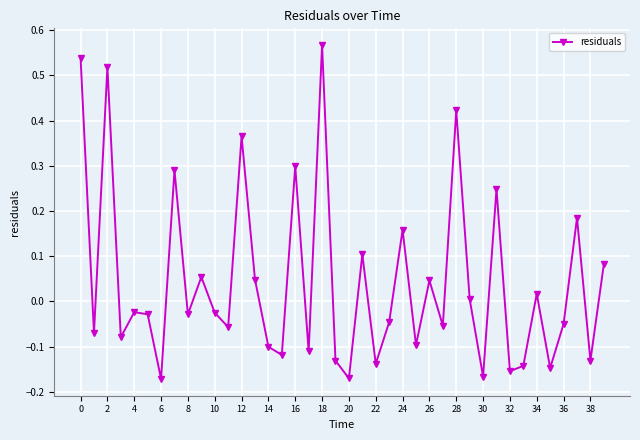

How many points are higher than both their immediate neighbors (excluding endpoints)?

14